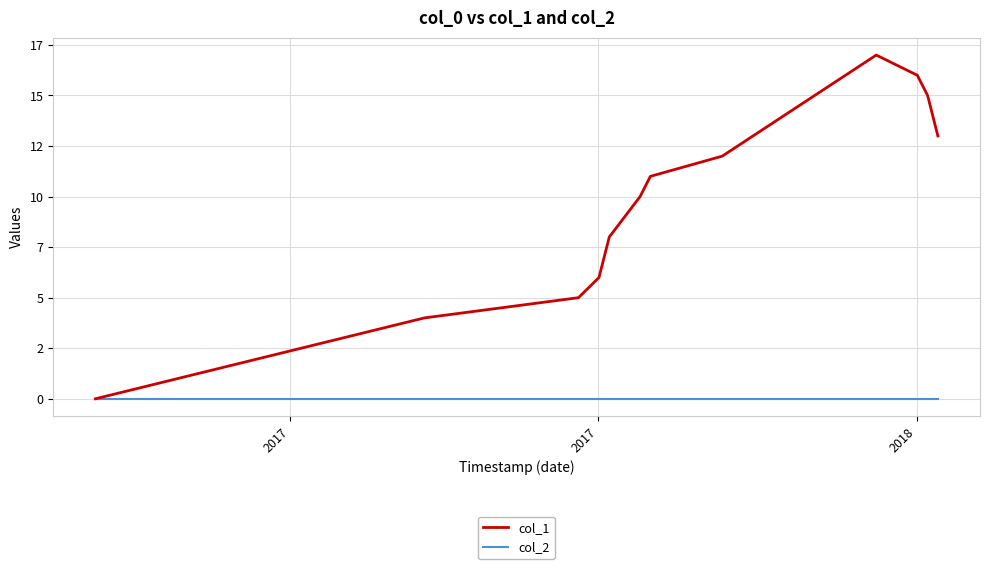

True or false: col_1 and col_2 intersect in this chart.

False